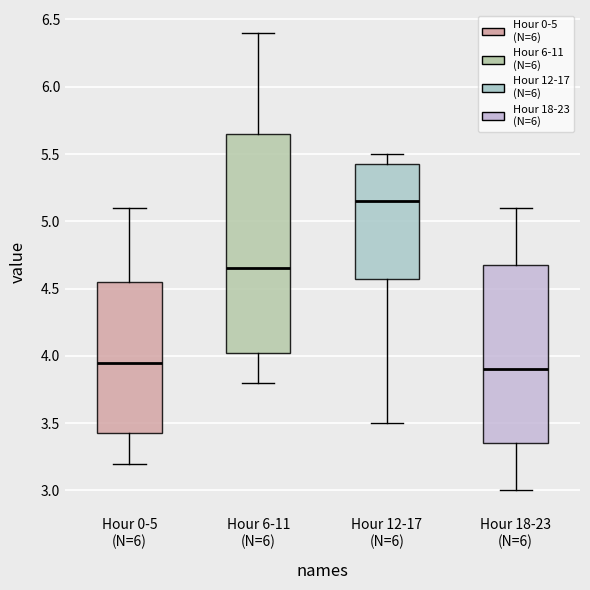

Which box's median line is the highest?

Hour 12-17 (N=6)